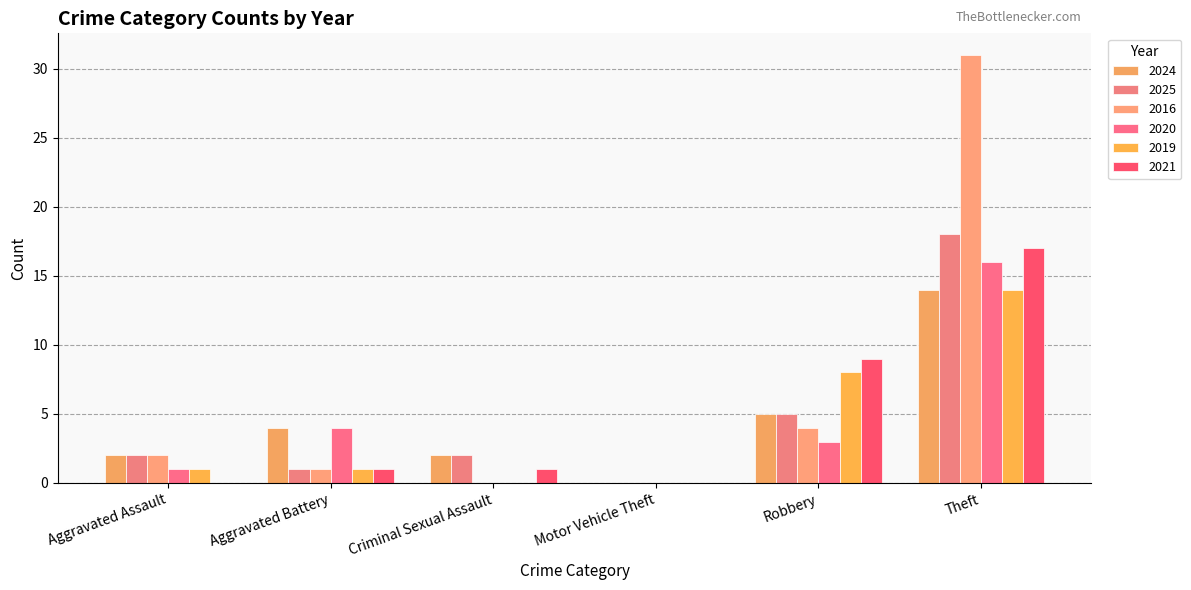

What is the difference between the maximum and minimum values in the 2019 series?

14